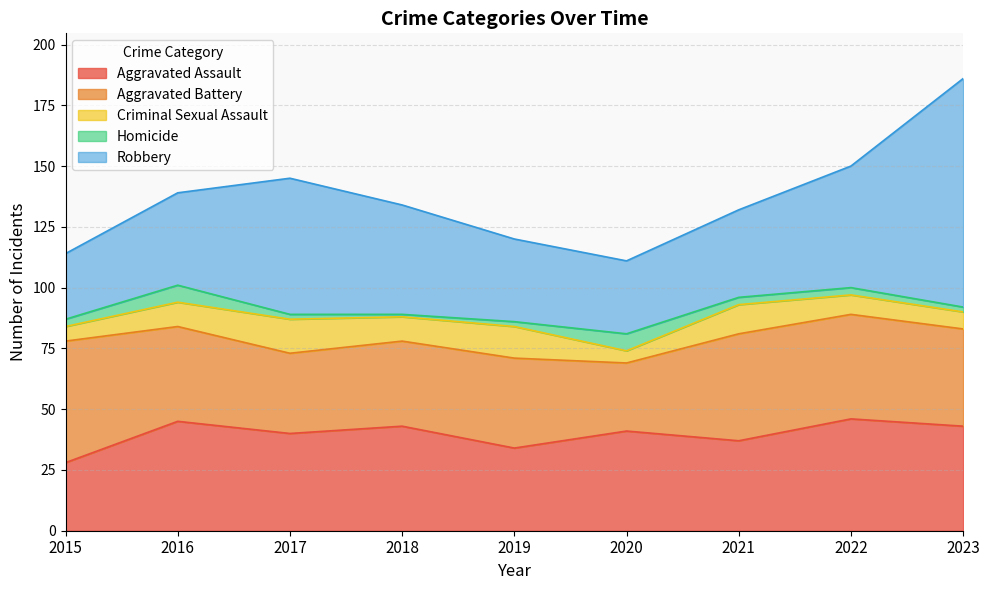

What is the sum of all Criminal Sexual Assault values?

85